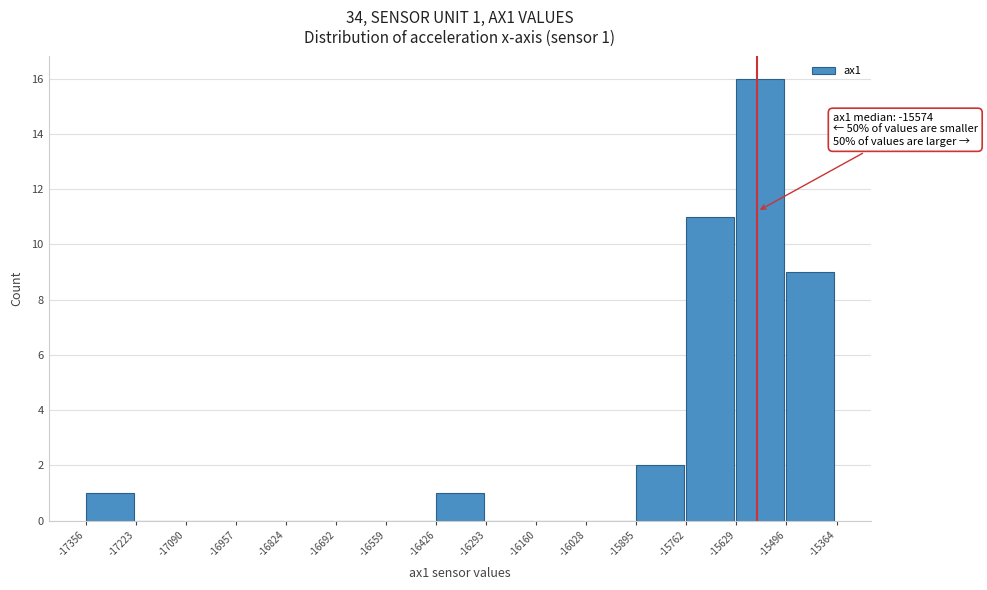

Which range on the x-axis has the tallest bar?

-15629 to -15496